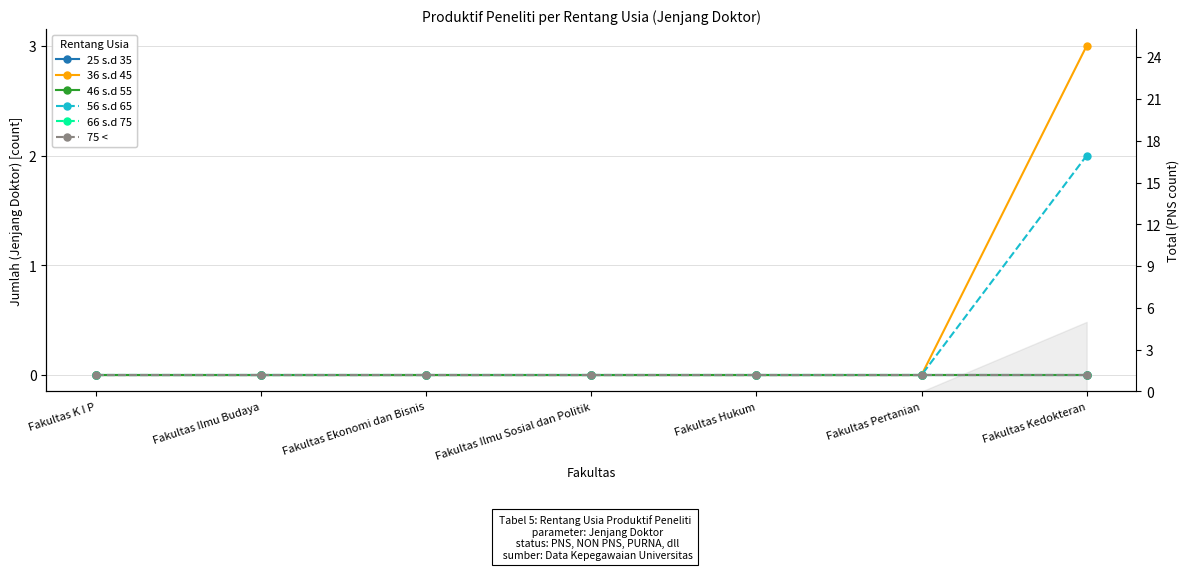

The 25 s.d 35 series shows 0 at Fakultas Hukum. True or false?

True